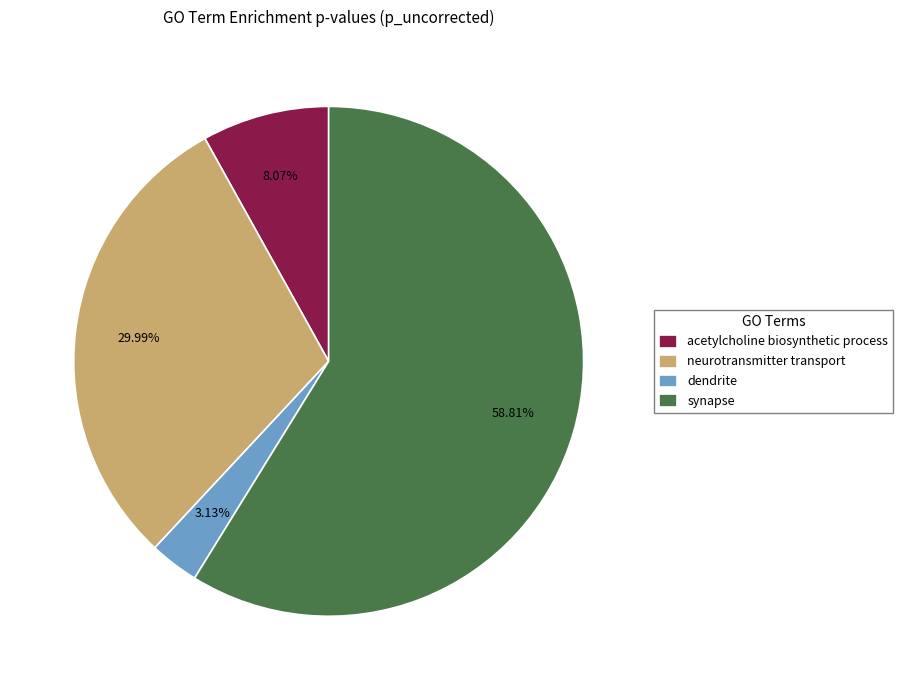

Count the number of slices in the pie.

4